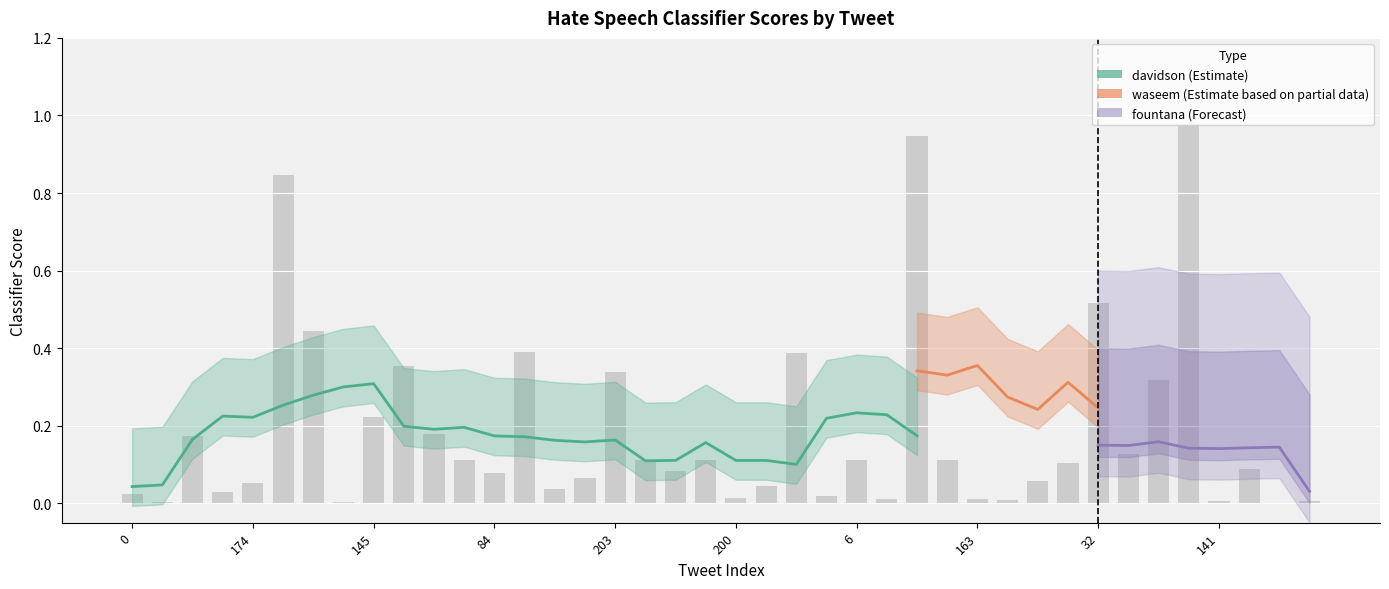

Are the bars horizontal?

No